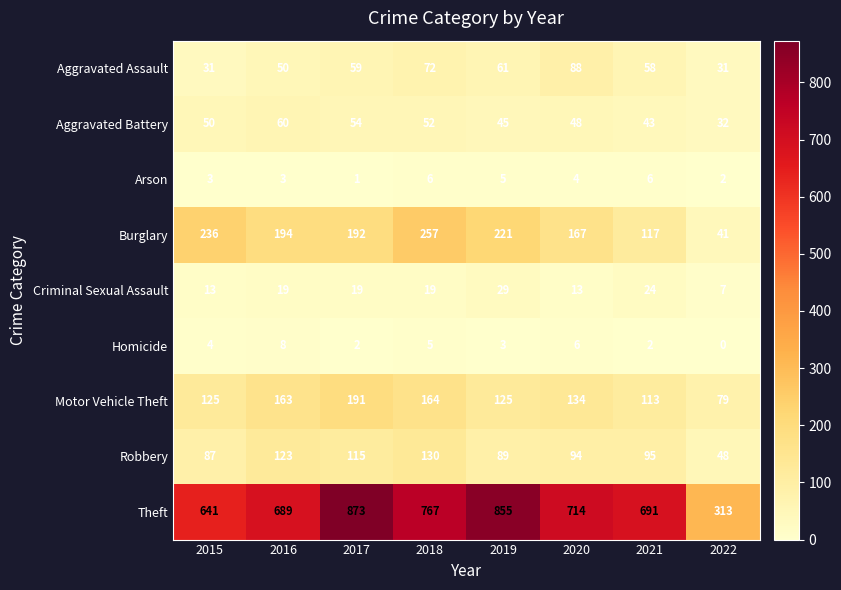

True or false: Homicide has a value of 13 at 2016.

False